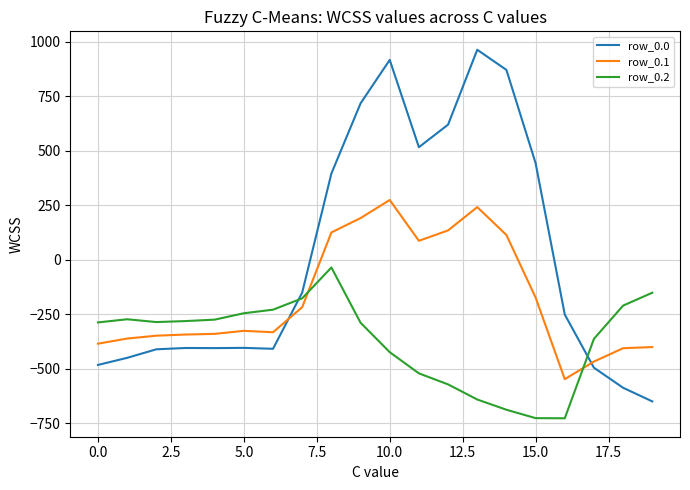

Rank the series by their maximum value, from lowest to highest.

row_0.2, row_0.1, row_0.0